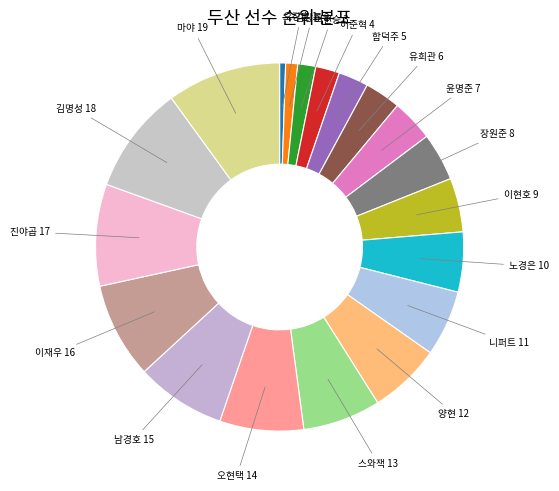

Does any single category account for the majority?

No